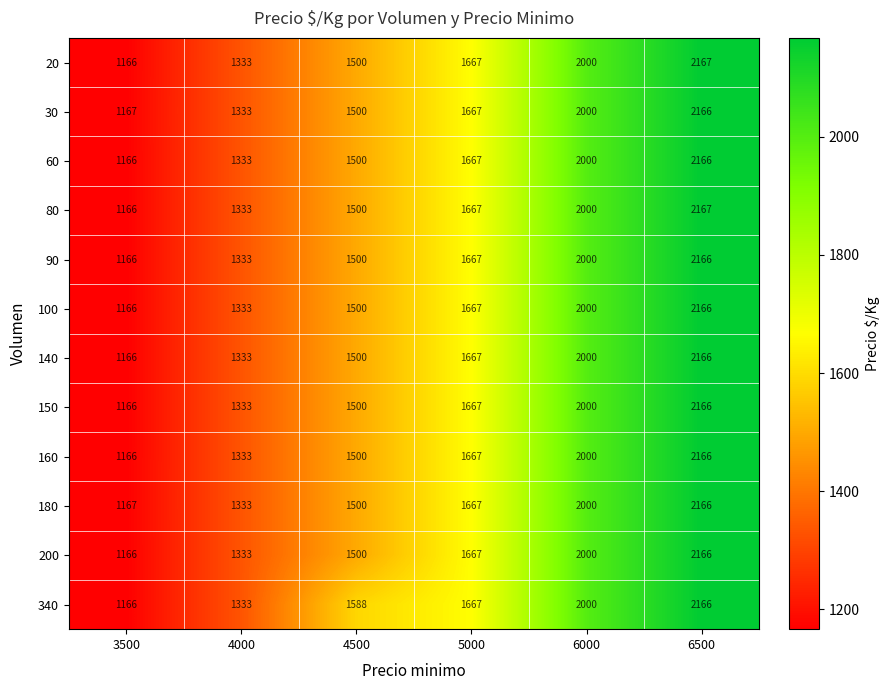

Is it true that 20 equals 2167 at 6500?

True